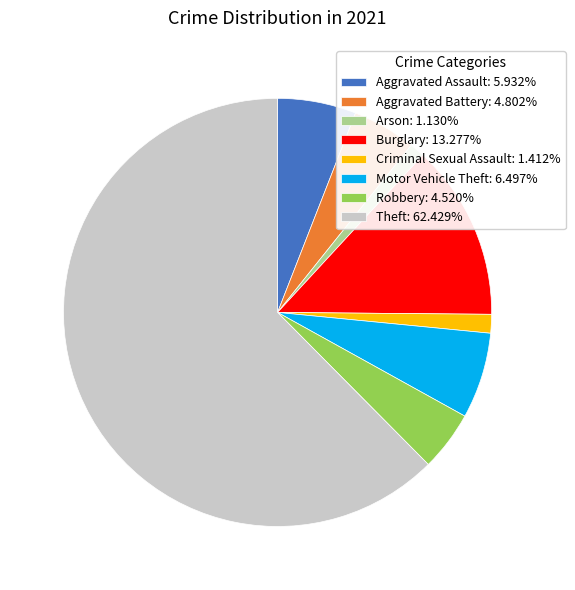

What is the ratio of the value at Robbery: 4.520% to the value at Burglary: 13.277%?

0.3